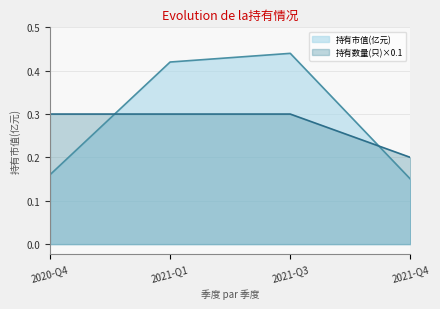

What is the approximate value of 持有市值(亿元) at 2021-Q4?

0.1